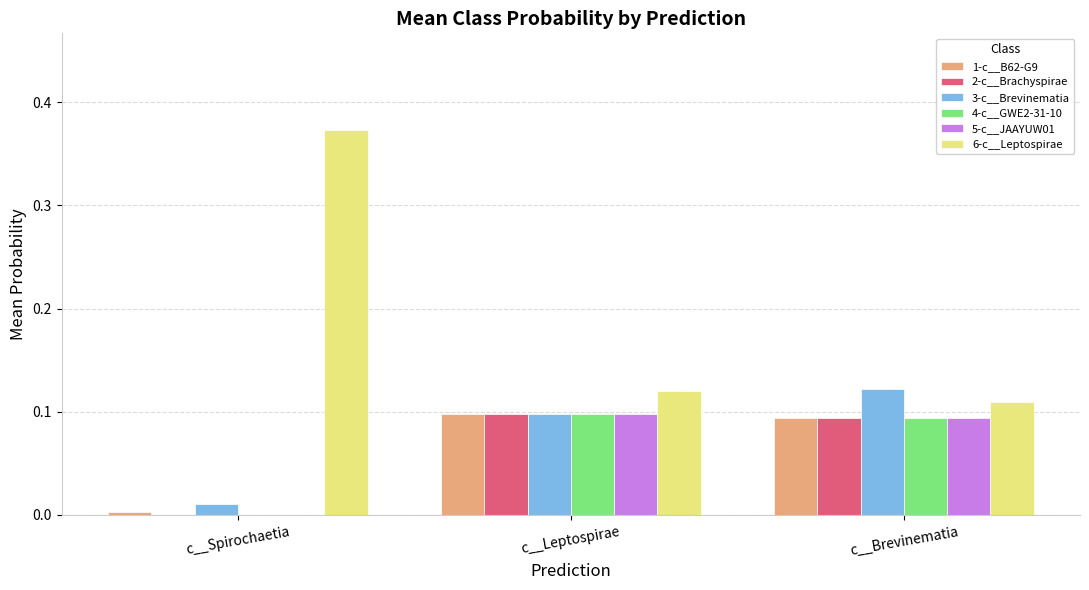

Which category has the highest value in the 6-c__Leptospirae series?

c__Spirochaetia